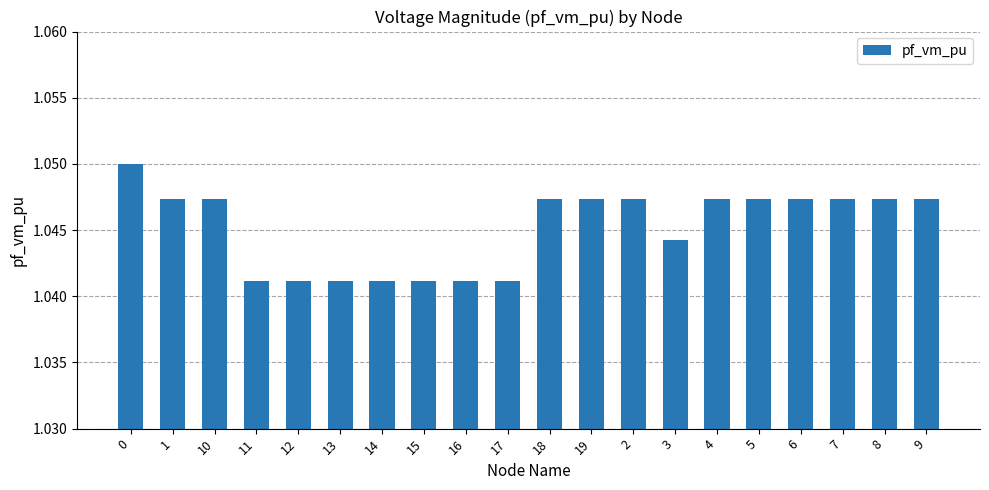

Count the values in the range 1 to 2.

20